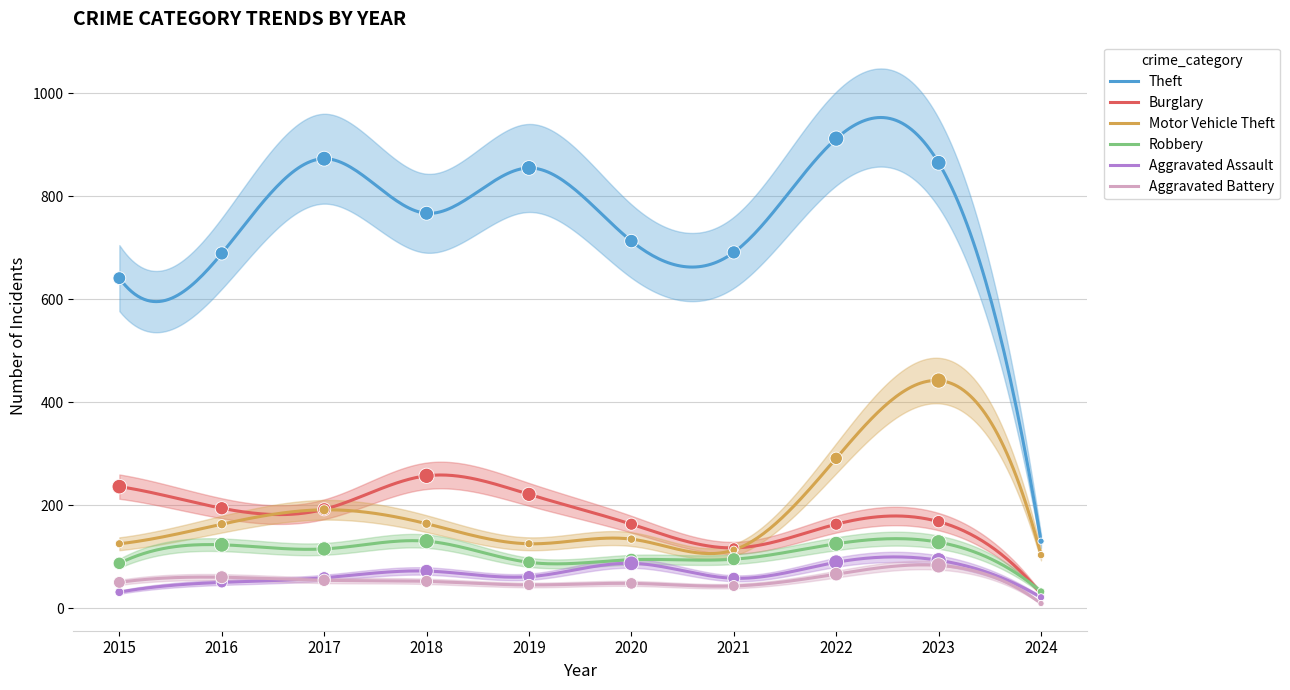

What is the total value across all series at 2024?

323